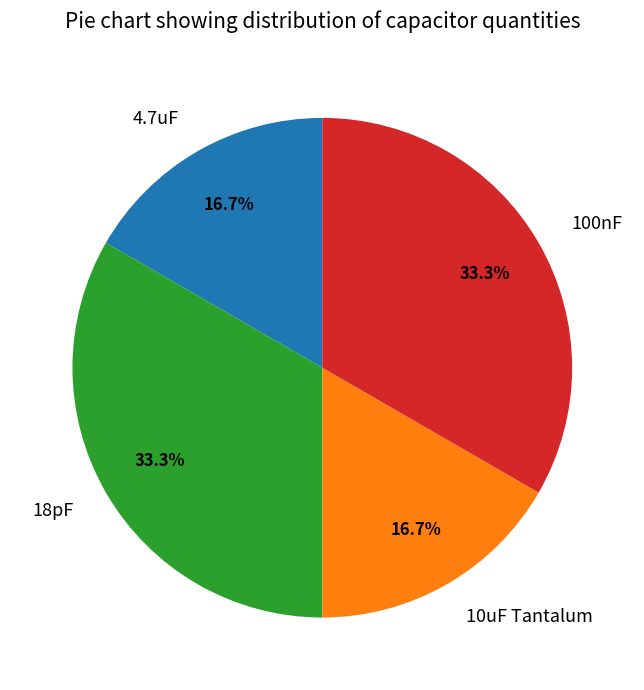

To the nearest percent, what percentage of the pie is 100nF?

33%